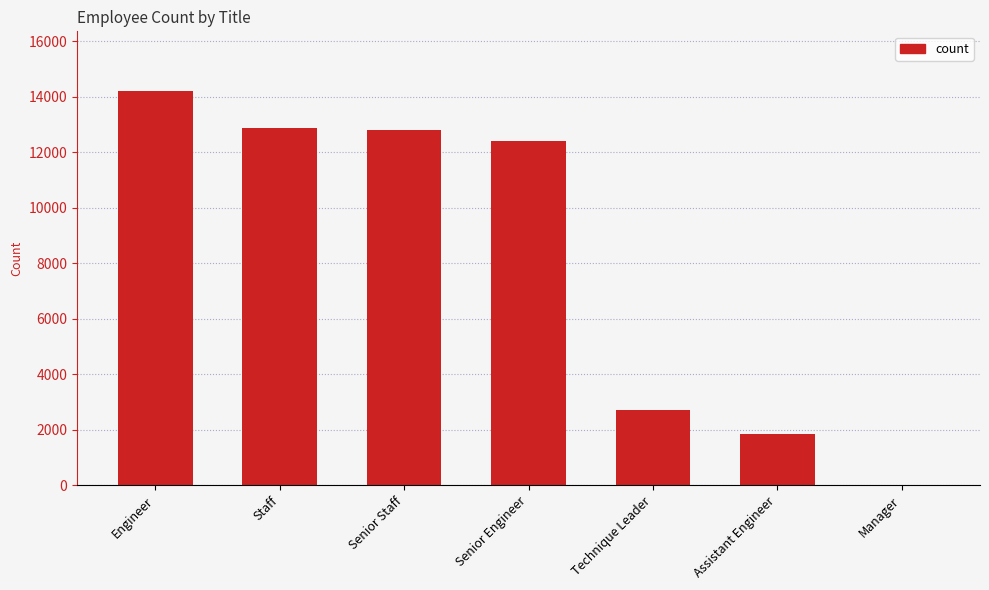

What is the sum of all values?

56859